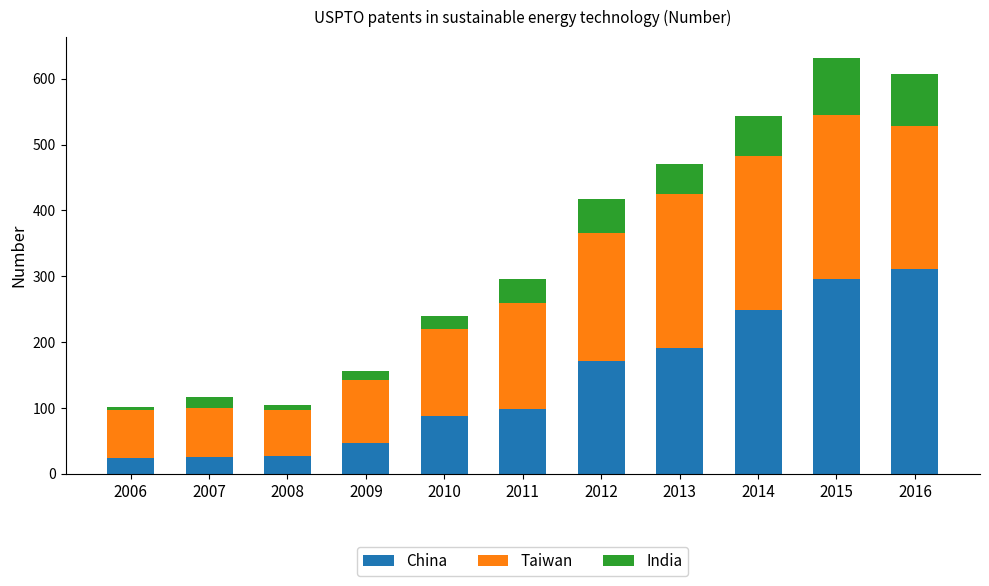

What is the highest value of the China series?

311